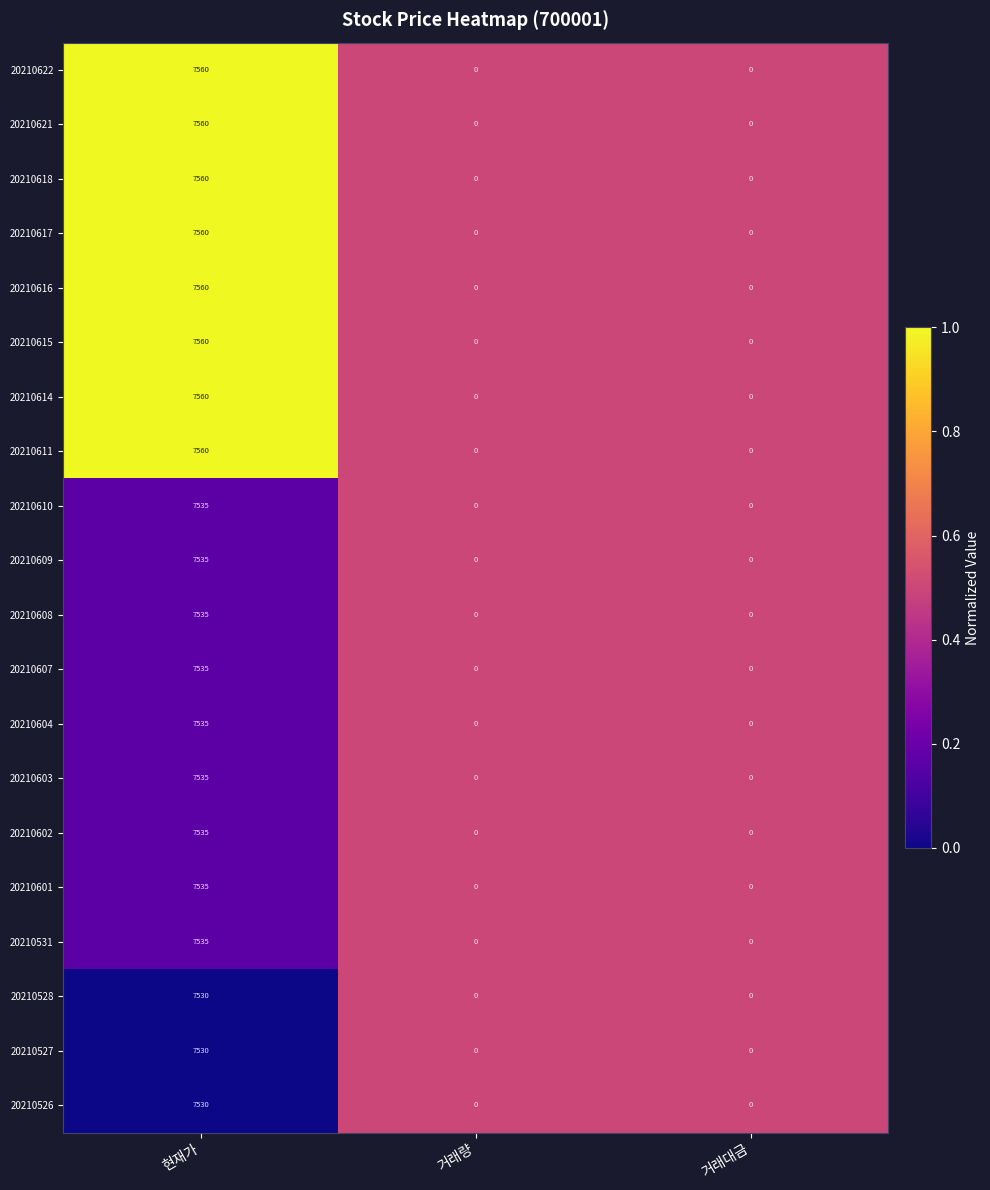

What is the sum of the 20210608 values at 현재가 and 거래량?

7535